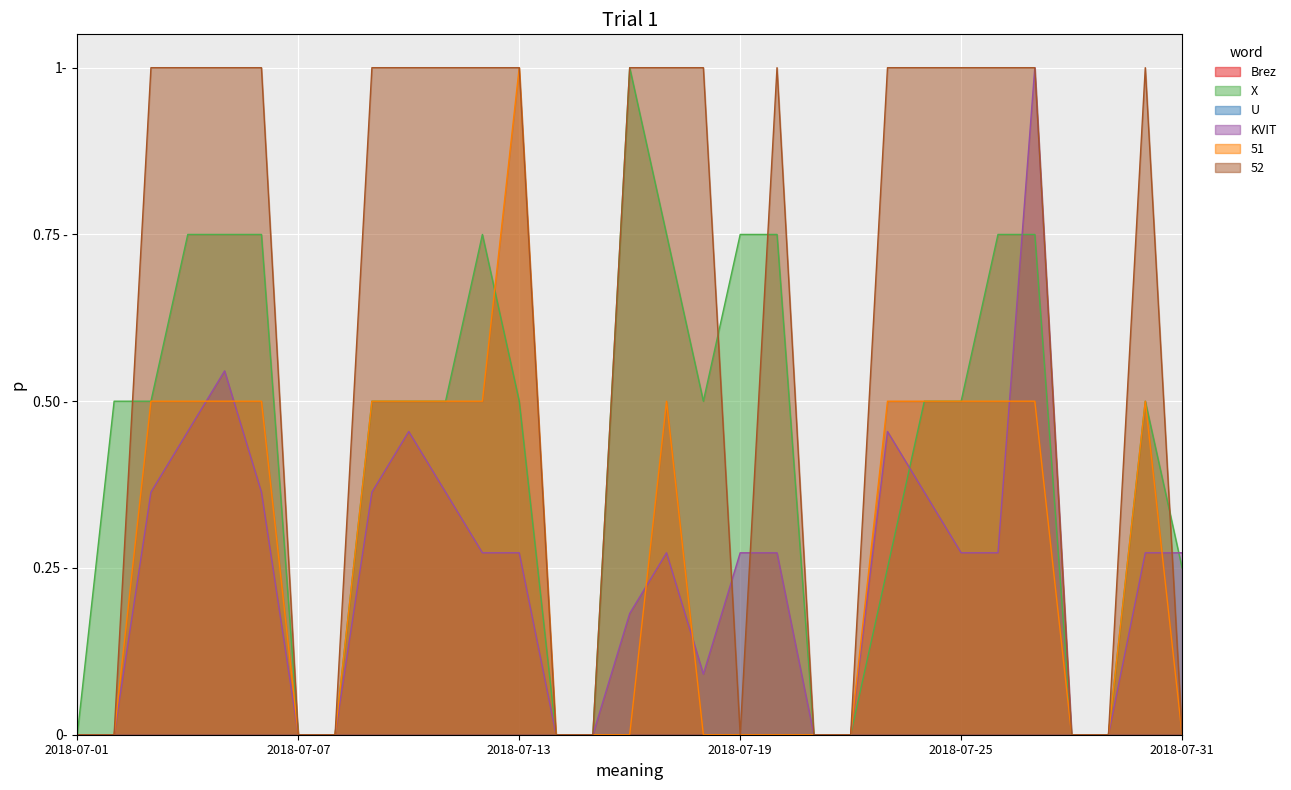

The value of 52 at 2018-07-26 is 0.3. True or false?

False